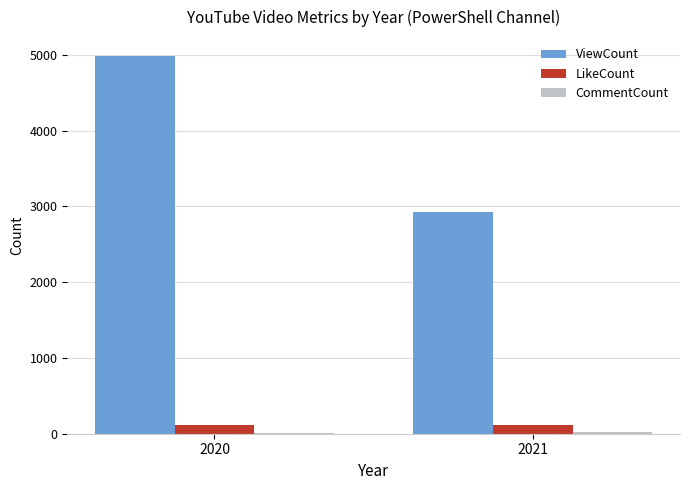

At which category is the sum across all series the highest?

2020